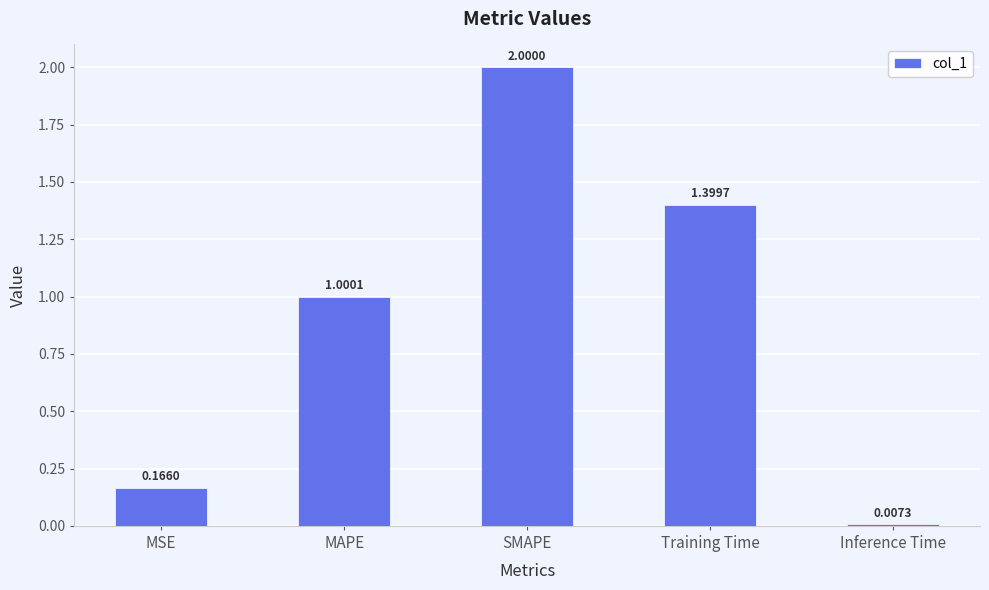

What is the label of the 5th bar from the left?

Inference Time